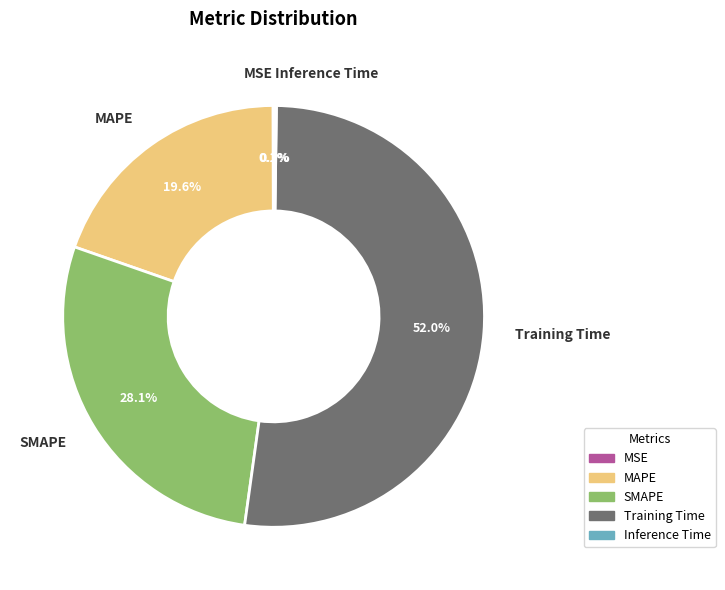

Between Training Time and SMAPE, which is larger?

Training Time